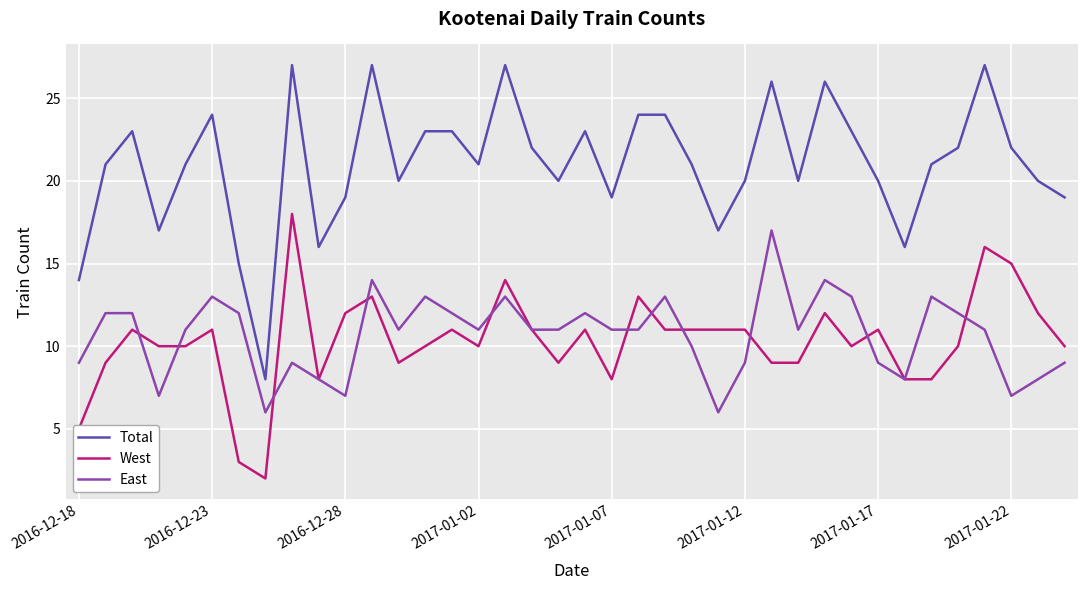

True or false: West and Total intersect in this chart.

False